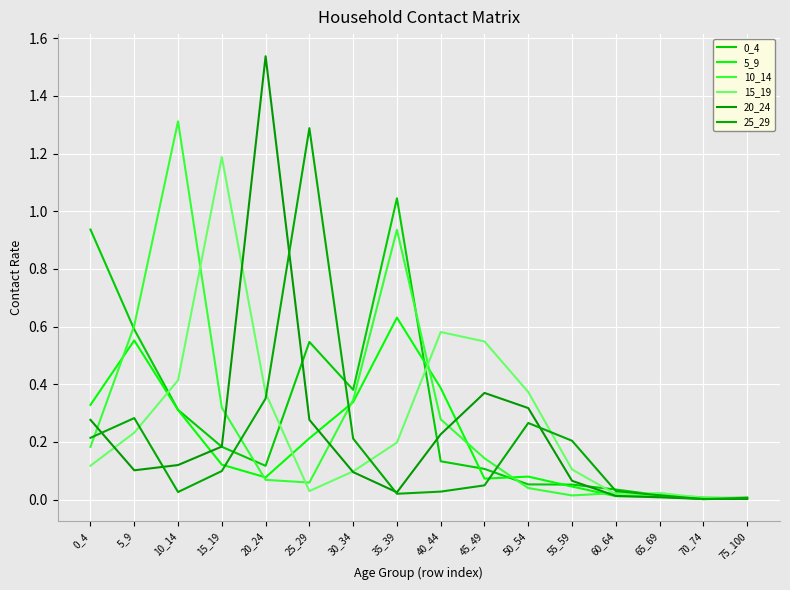

Where is 0_4 nearest to the value 0?

70_74